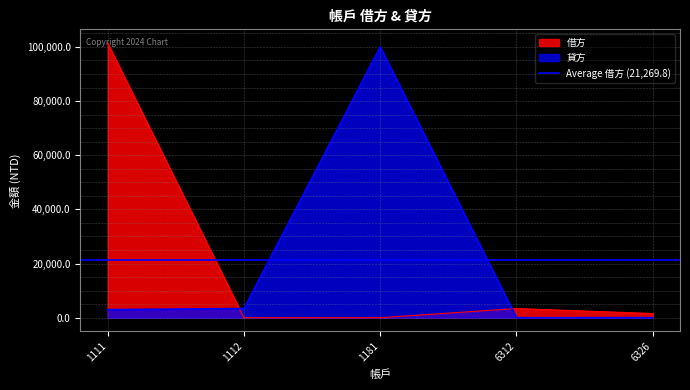

Reading left to right, what are all the values shown in this chart?

借方: 1111=101426.0	1112=0.0	1181=0.0	6312=3379.8	6326=1543.0
貸方: 1111=2969.0	1112=3379.8	1181=100000.0	6312=0.0	6326=0.0